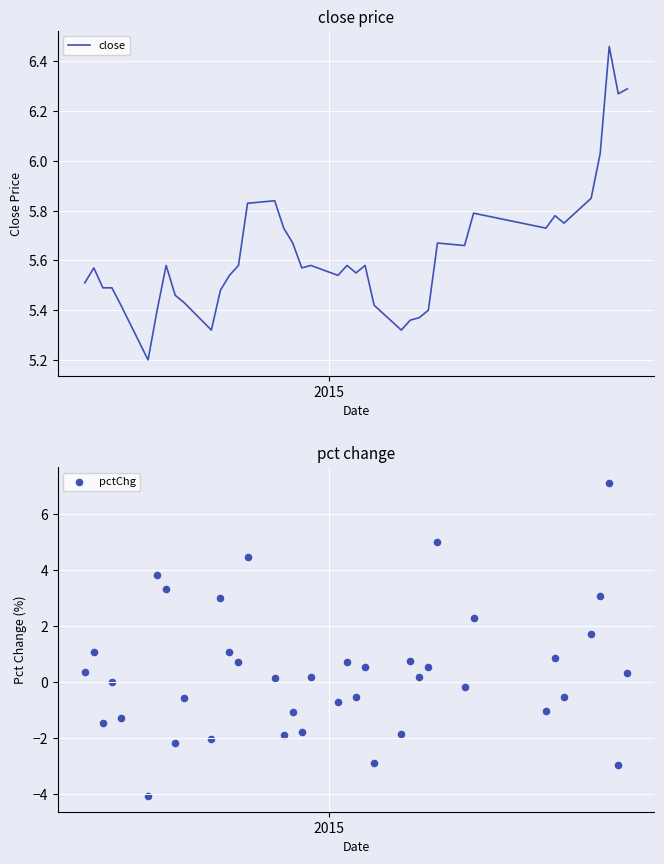

Which series has the largest total across all categories?

close